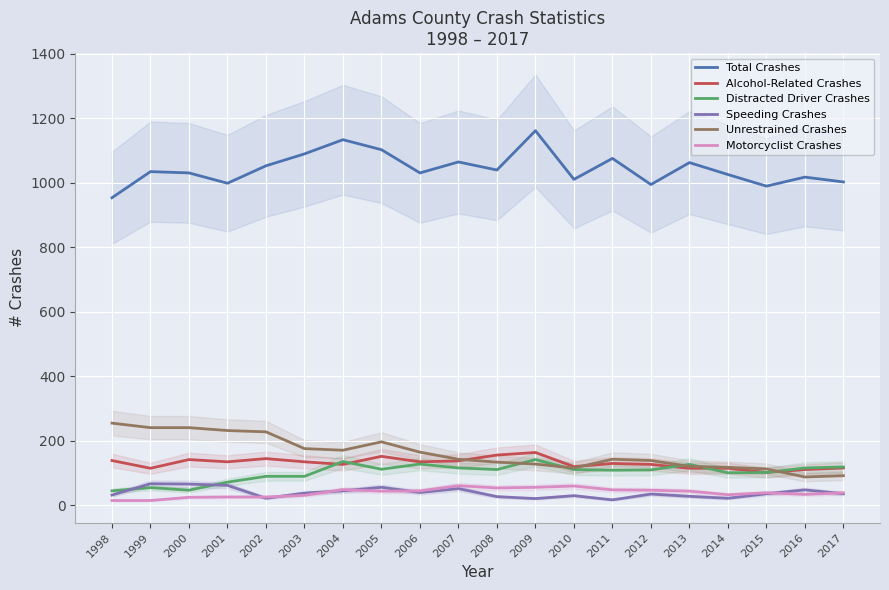

Is the value of Alcohol-Related Crashes at 2012 greater than the value of Unrestrained Crashes at 2013?

Yes